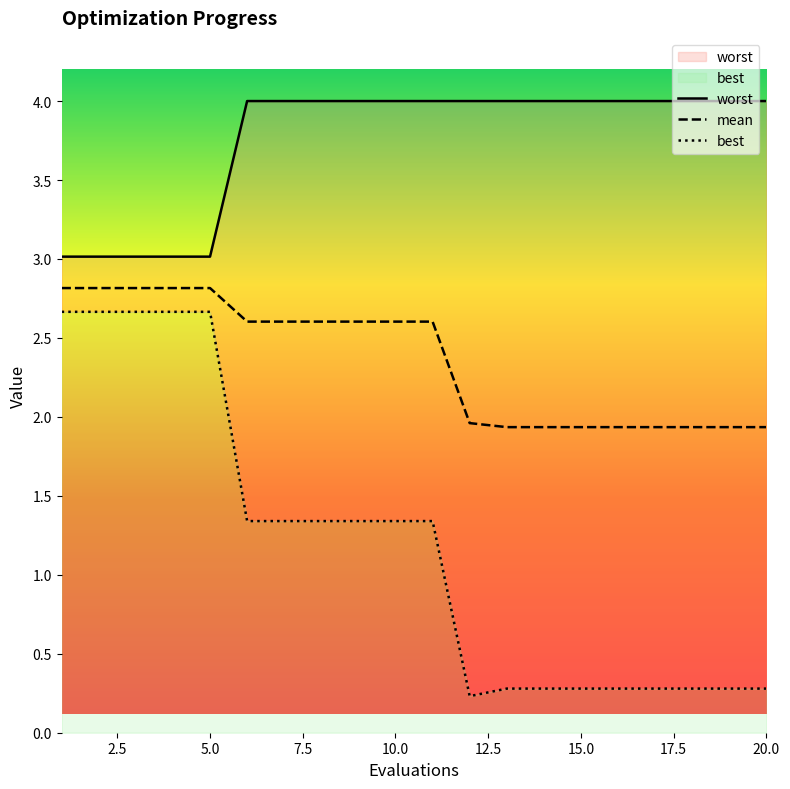

At which category does the chart reach its minimum across all series?

12